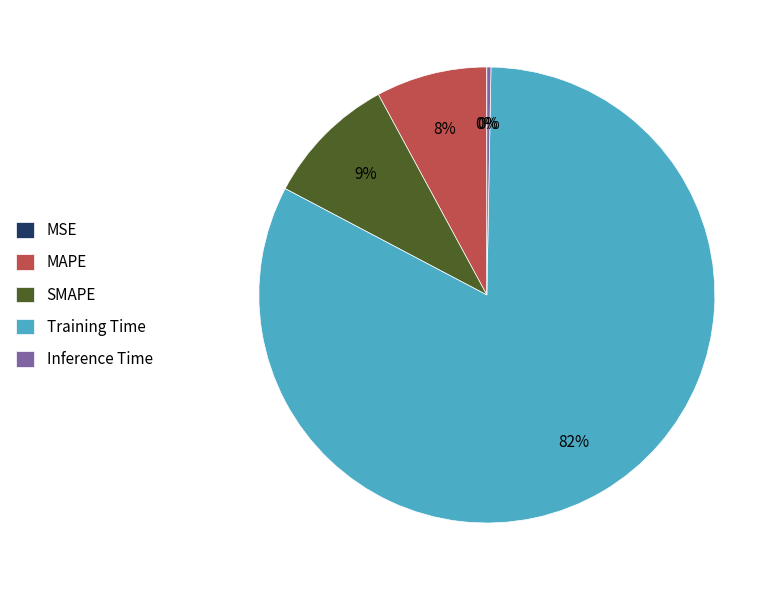

Is there any slice that represents more than half of the pie?

Yes